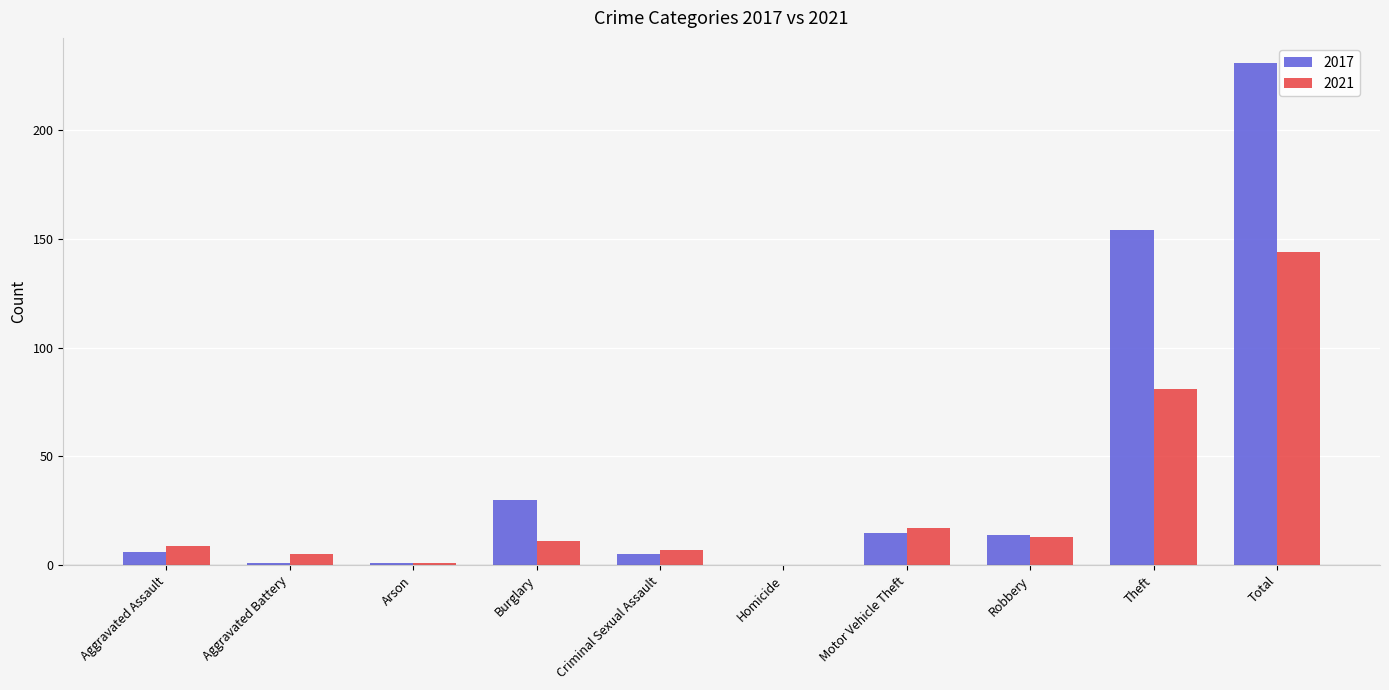

Is it true that 2021 equals 81 at Theft?

True